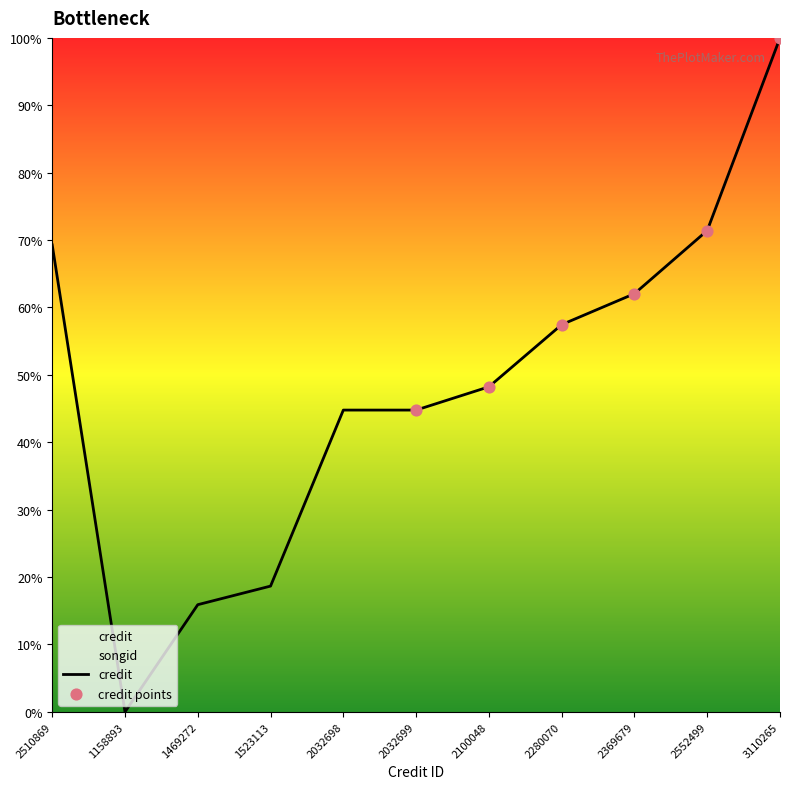

What is the change in value from 1158893 to 2032698?

+44.8